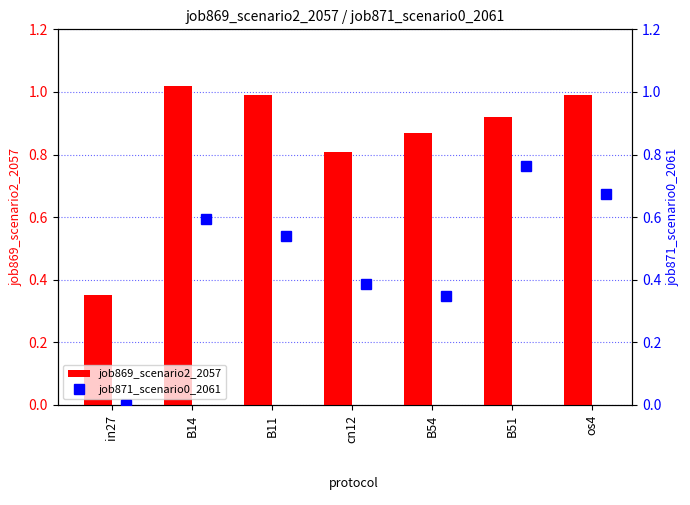

Which category has the lowest value in the job869_scenario2_2057 series?

in27